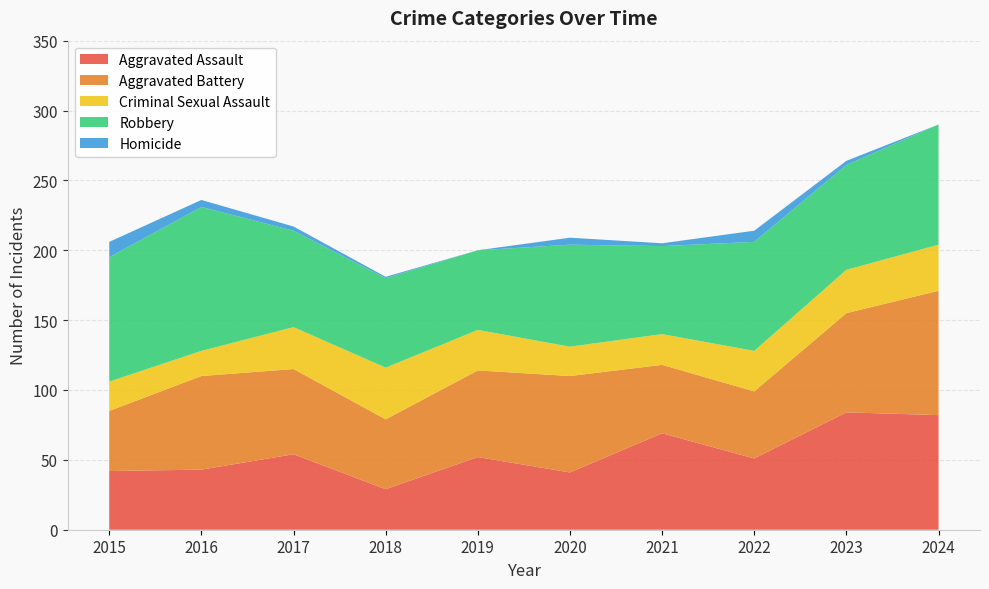

Reading right to left, transcribe all the data shown in this chart.

Aggravated Assault: 82	84	51	69	41	52	29	54	43	42
Aggravated Battery: 89	71	48	49	69	62	50	61	67	43
Criminal Sexual Assault: 33	31	29	22	21	29	37	30	18	21
Robbery: 86	75	78	63	73	57	64	69	103	89
Homicide: 0	3	8	2	5	0	1	3	5	11